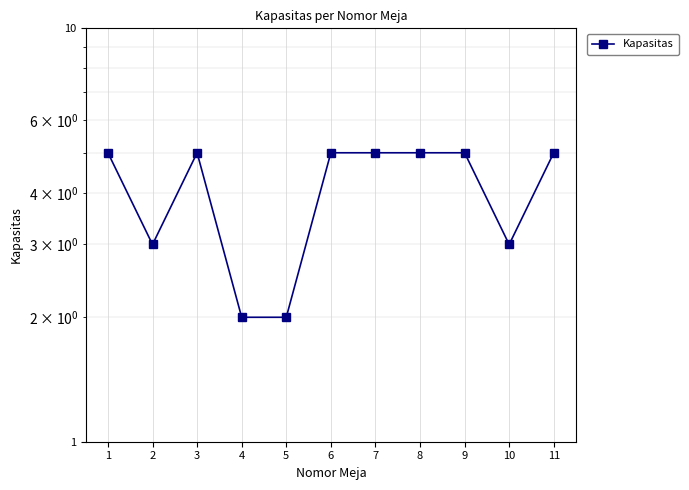

What is the change in value from 1 to 10?

-2